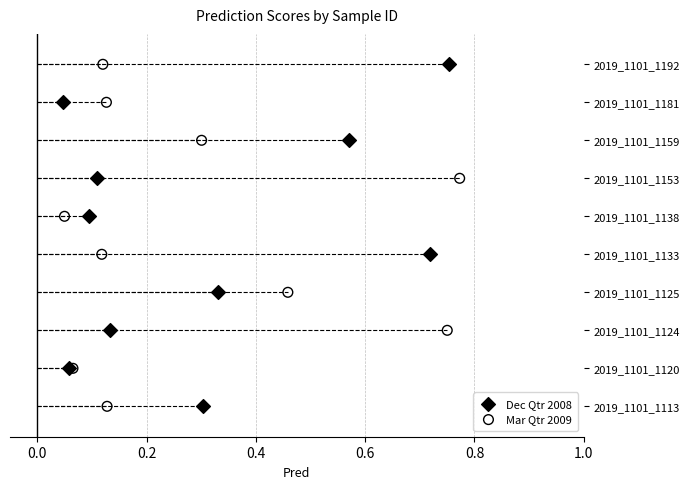

What are all the series names shown in the legend?

Dec Qtr 2008, Mar Qtr 2009